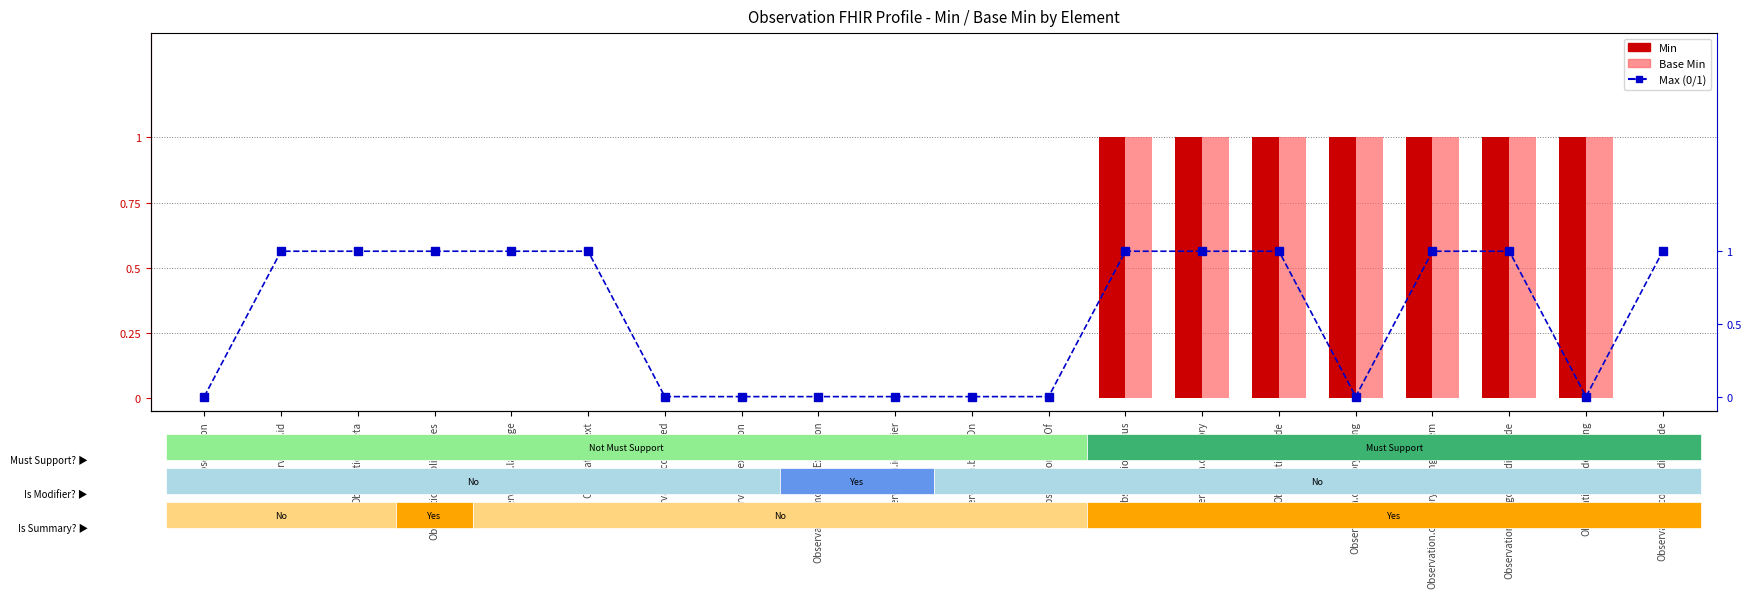

What are all the series names shown in the legend?

Min, Base Min, Max (0/1)